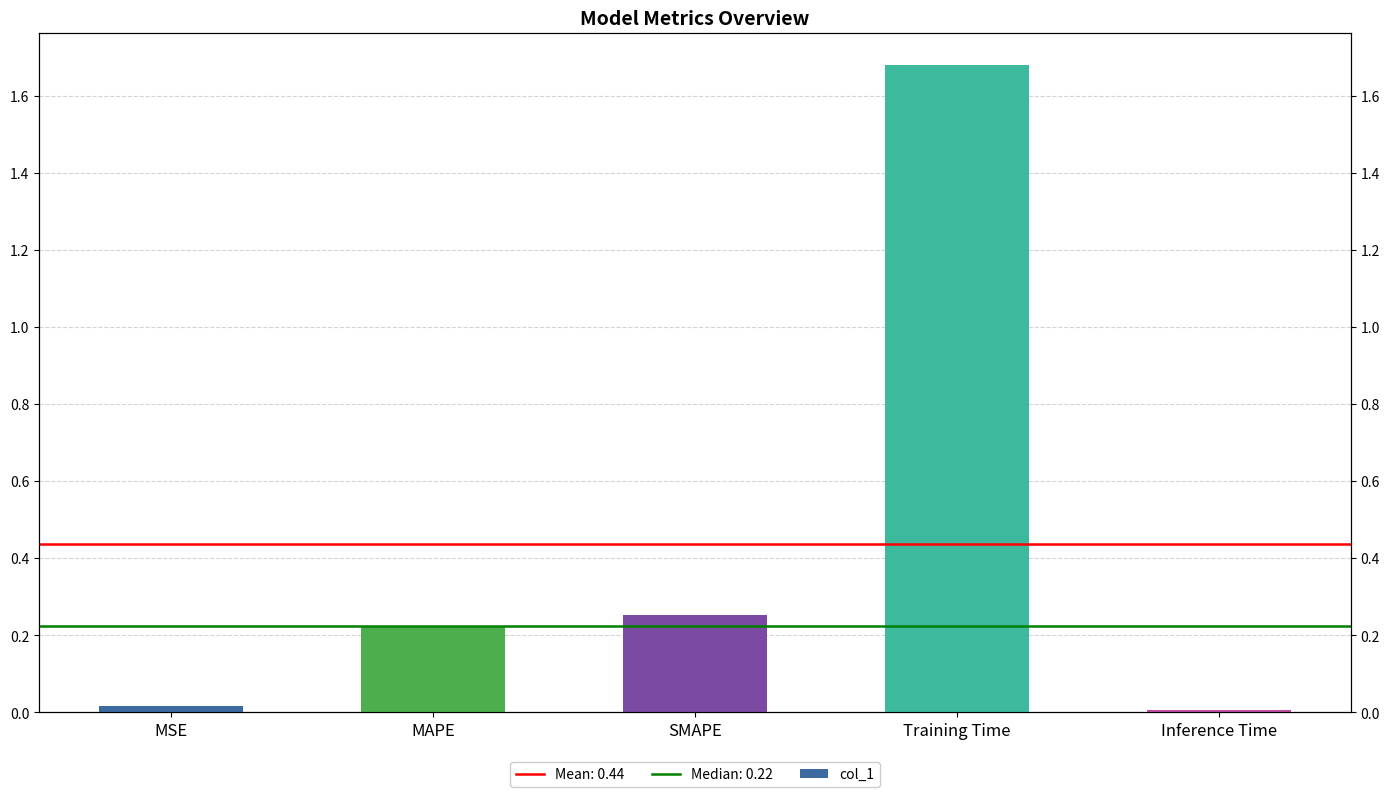

What is the value of the 3rd bar from the left?

0.3